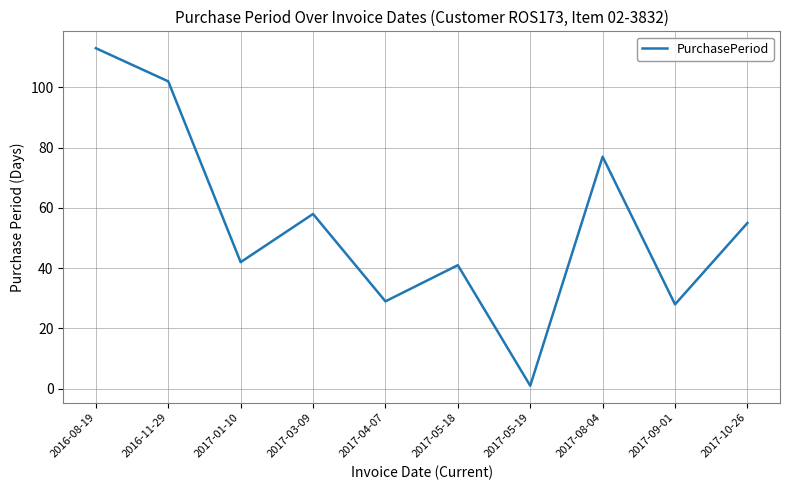

List the labels in order of value, smallest first.

2017-05-19, 2017-09-01, 2017-04-07, 2017-05-18, 2017-01-10, 2017-10-26, 2017-03-09, 2017-08-04, 2016-11-29, 2016-08-19